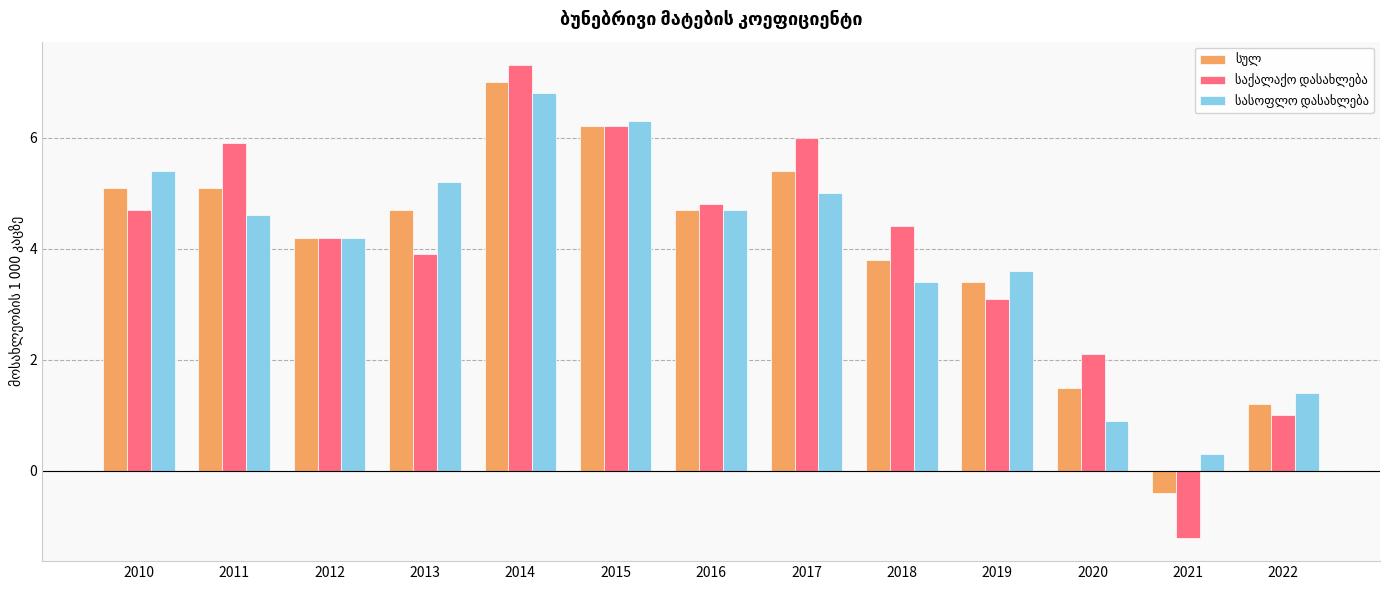

How many data points does each series have?

13